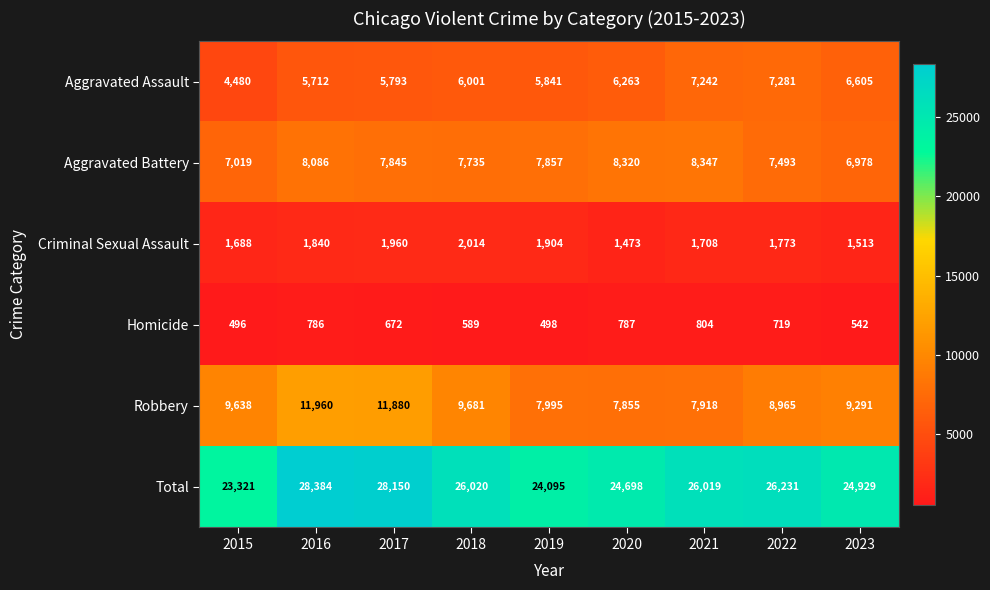

List the series in order of their peak value, highest first.

Total, Robbery, Aggravated Battery, Aggravated Assault, Criminal Sexual Assault, Homicide